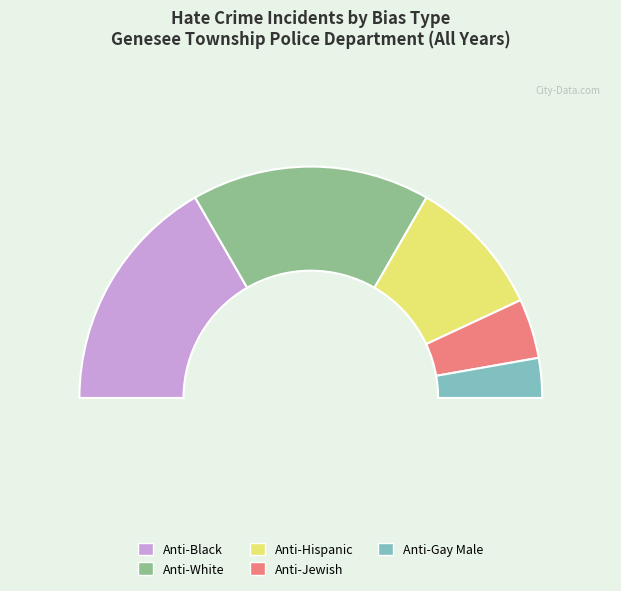

True or false: Anti-Jewish accounts for 8% of the total.

True